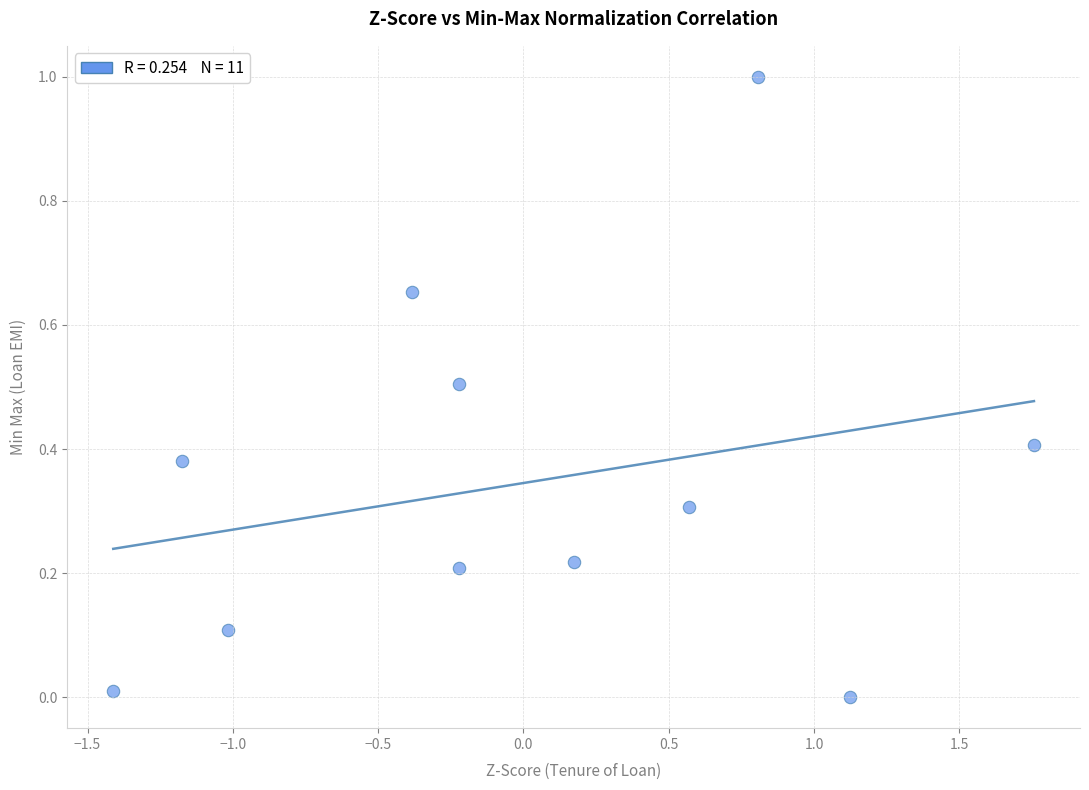

What is the range of X values (max minus min)?

3.2